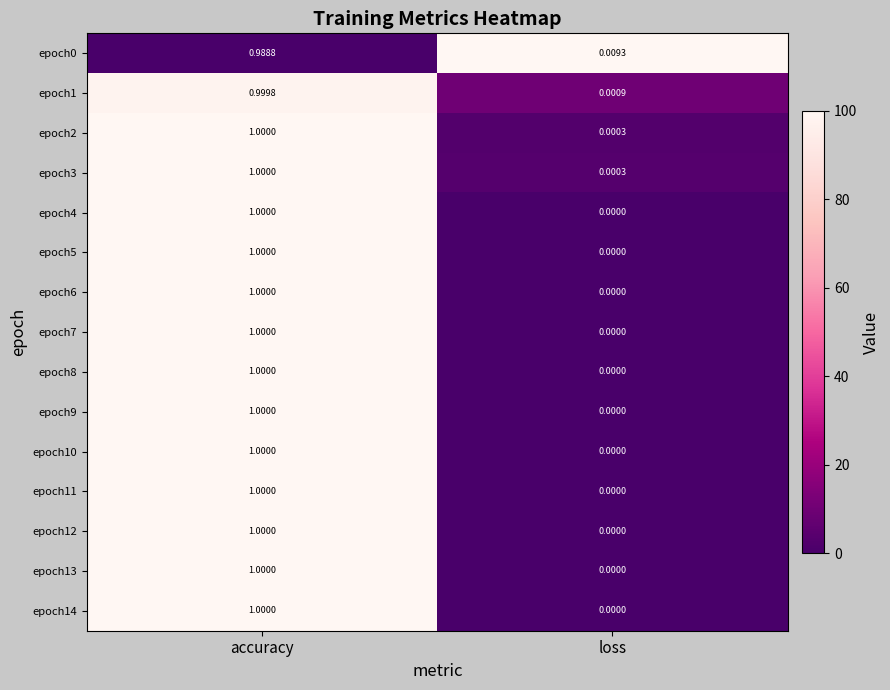

What is the maximum value shown in the chart?

1.0